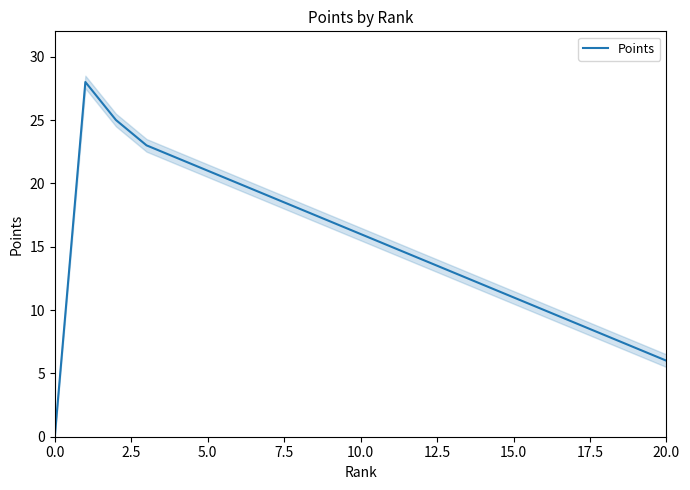

What is the average value?

15